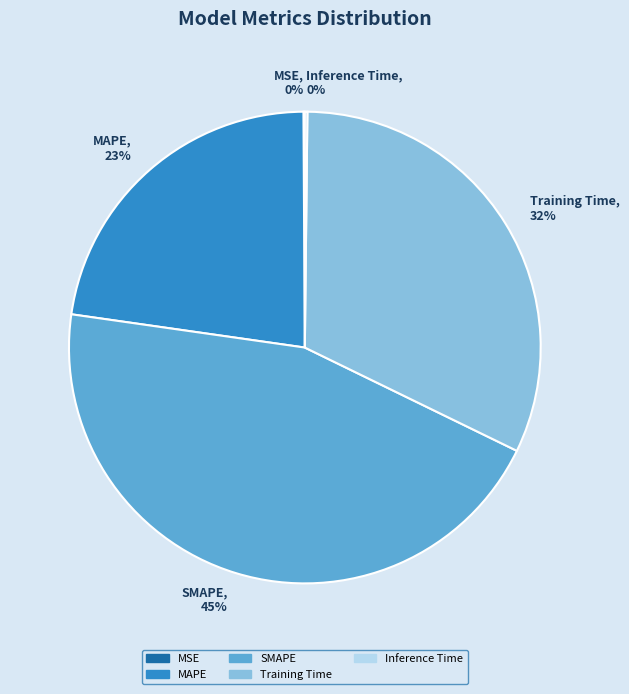

To the nearest percent, what is the difference between the Training Time and SMAPE slice percentages?

13%